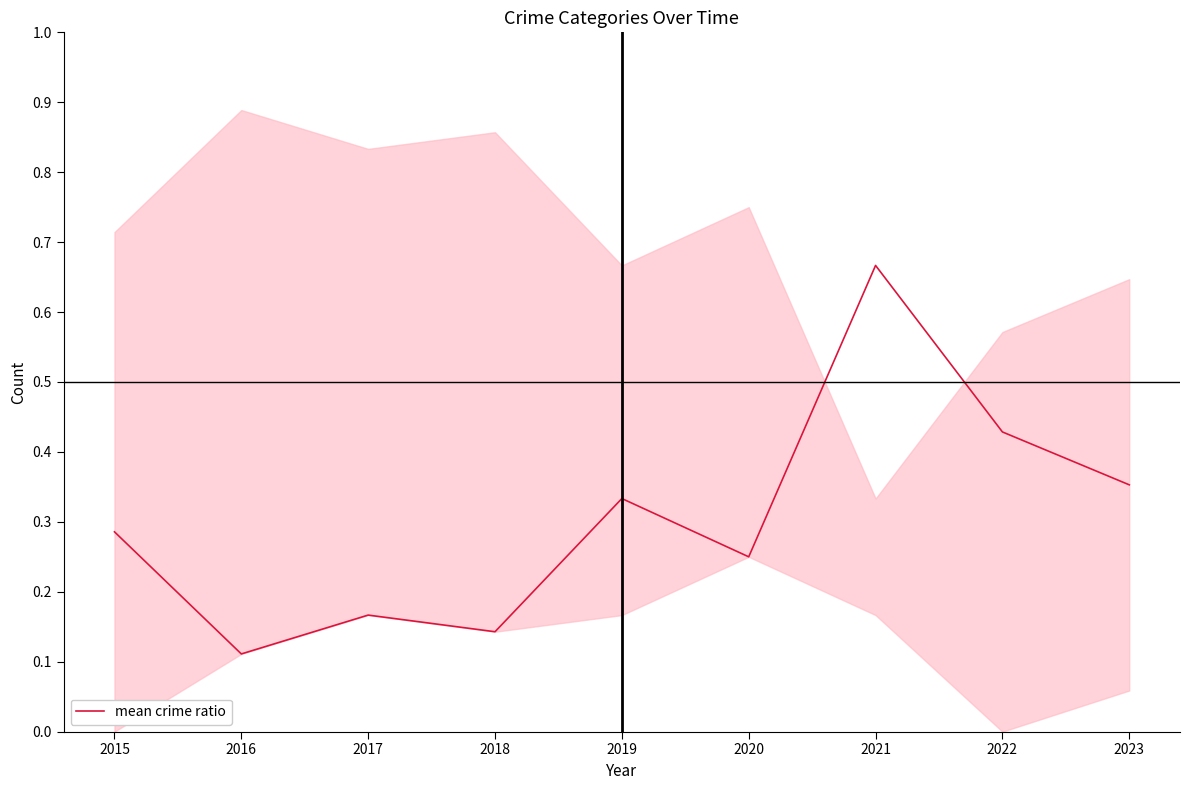

Reading left to right, extract all data points from this chart.

2015=0.3	2016=0.1	2017=0.2	2018=0.1	2019=0.3	2020=0.2	2021=0.7	2022=0.4	2023=0.4